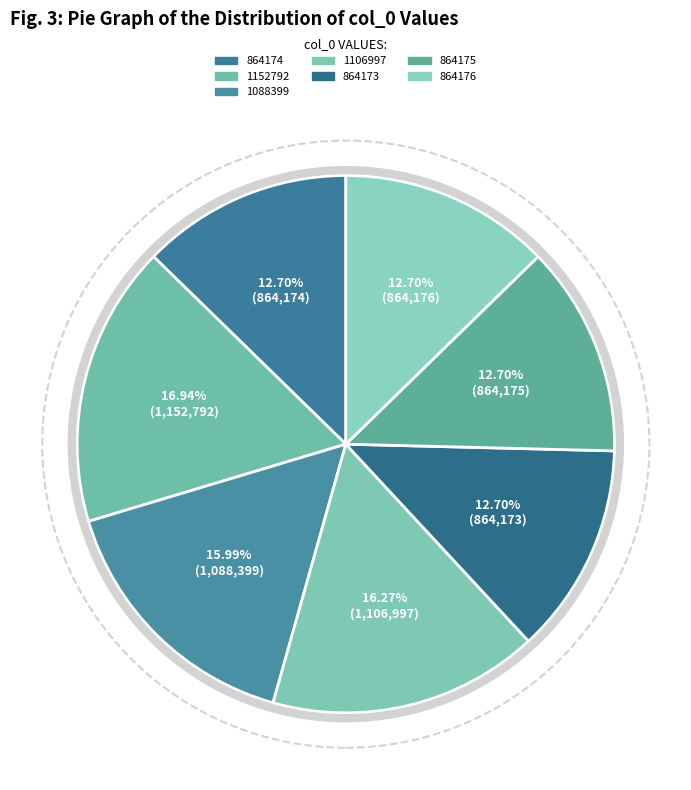

How many segments does this pie chart have?

7